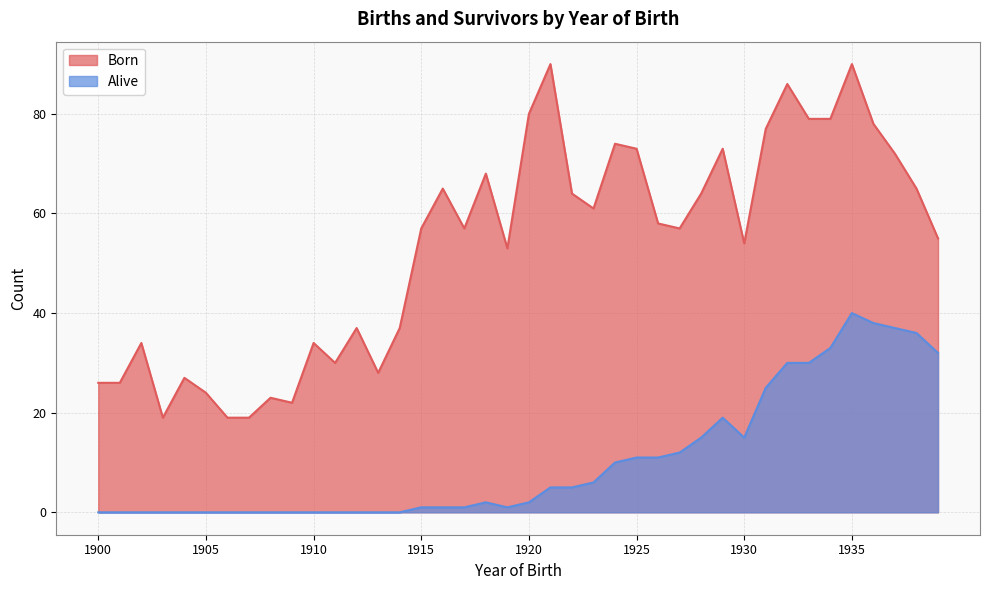

How many distinct data groups are displayed?

2